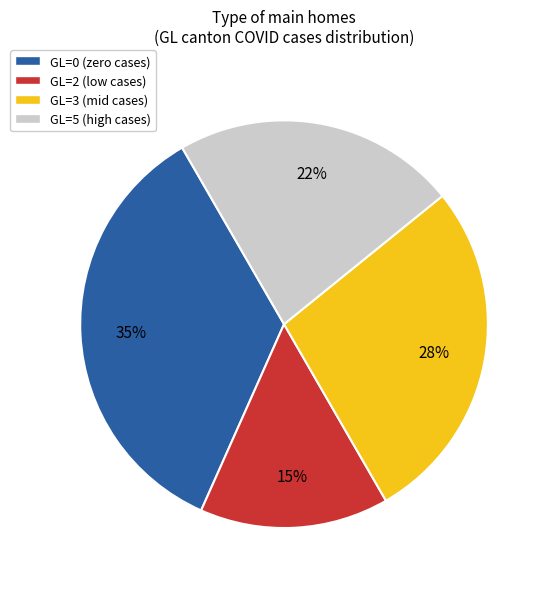

Count the number of slices in the pie.

4